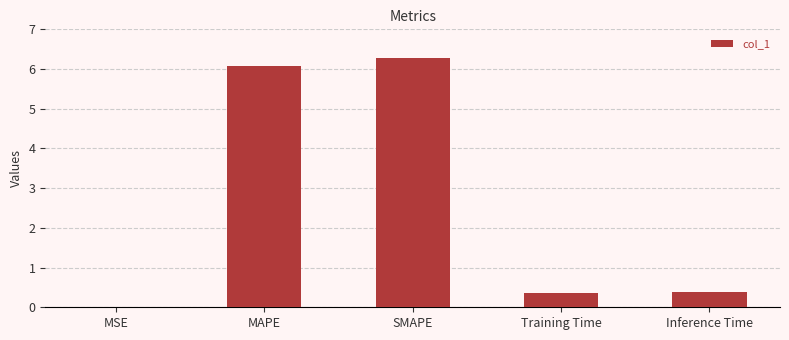

Which has a higher value, MSE or Training Time?

Training Time